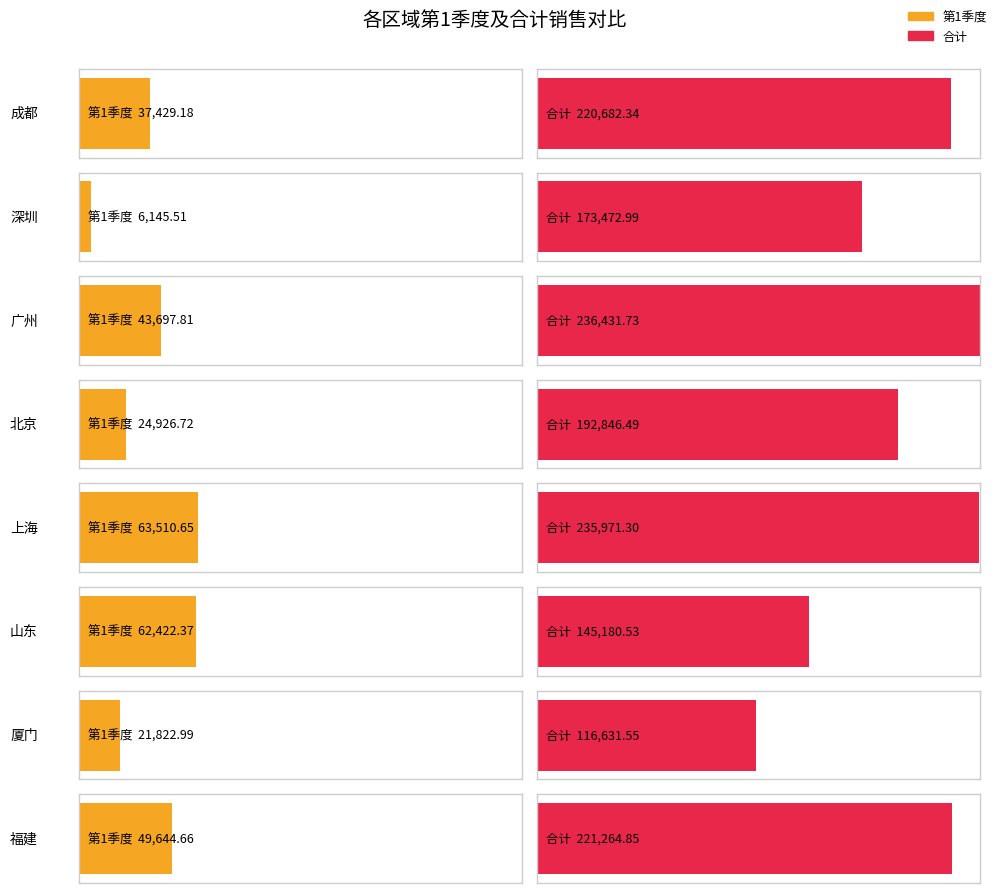

How many bars are there in each group?

2